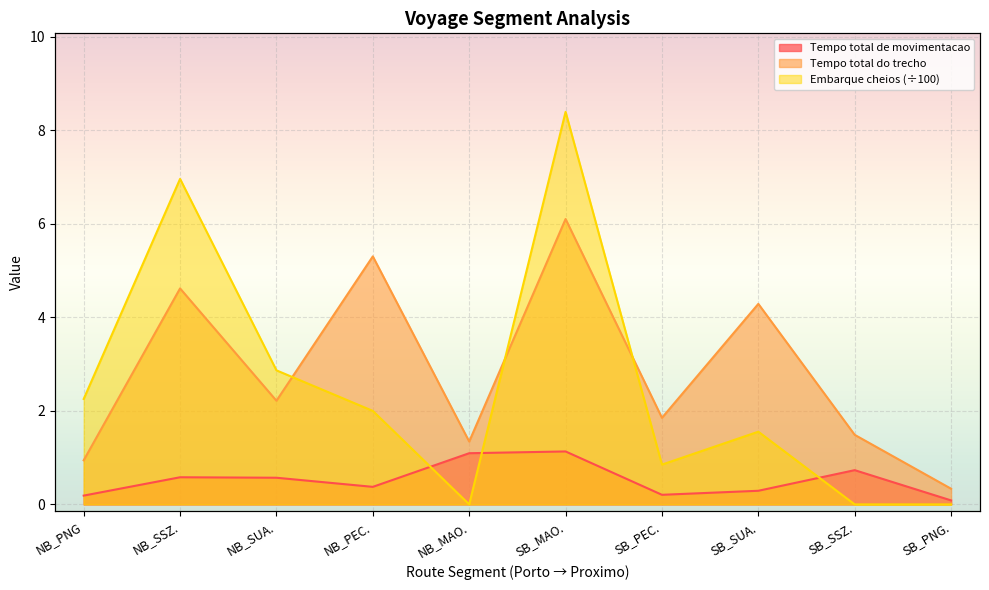

Reading left to right, what are all the values shown in this chart?

Tempo total de movimentacao: 0.2	0.6	0.6	0.4	1.1	1.1	0.2	0.3	0.7	0.1
Tempo total do trecho: 0.9	4.6	2.2	5.3	1.3	6.1	1.9	4.3	1.5	0.3
Embarque cheios: 2.3	7.0	2.9	2.0	0.0	8.4	0.9	1.6	0.0	0.0